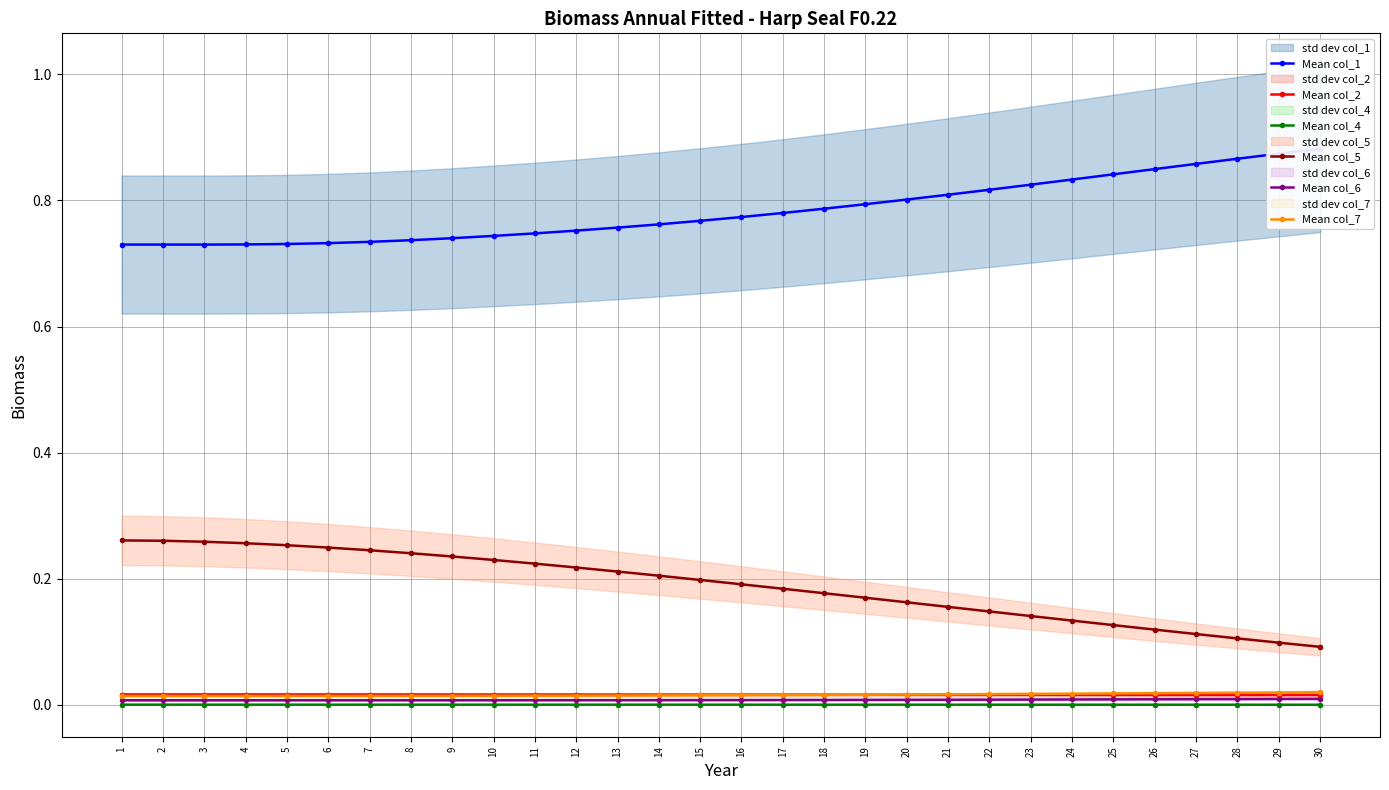

What are all the series names shown in the legend?

Mean col_1, Mean col_2, Mean col_4, Mean col_5, Mean col_6, Mean col_7